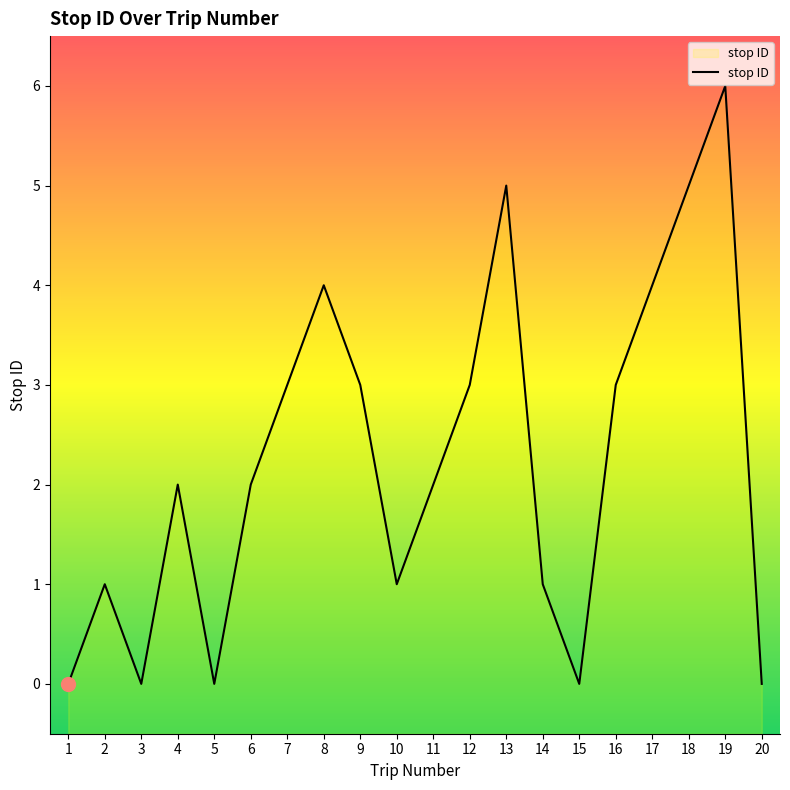

Where is the data nearest to the value 3?

7